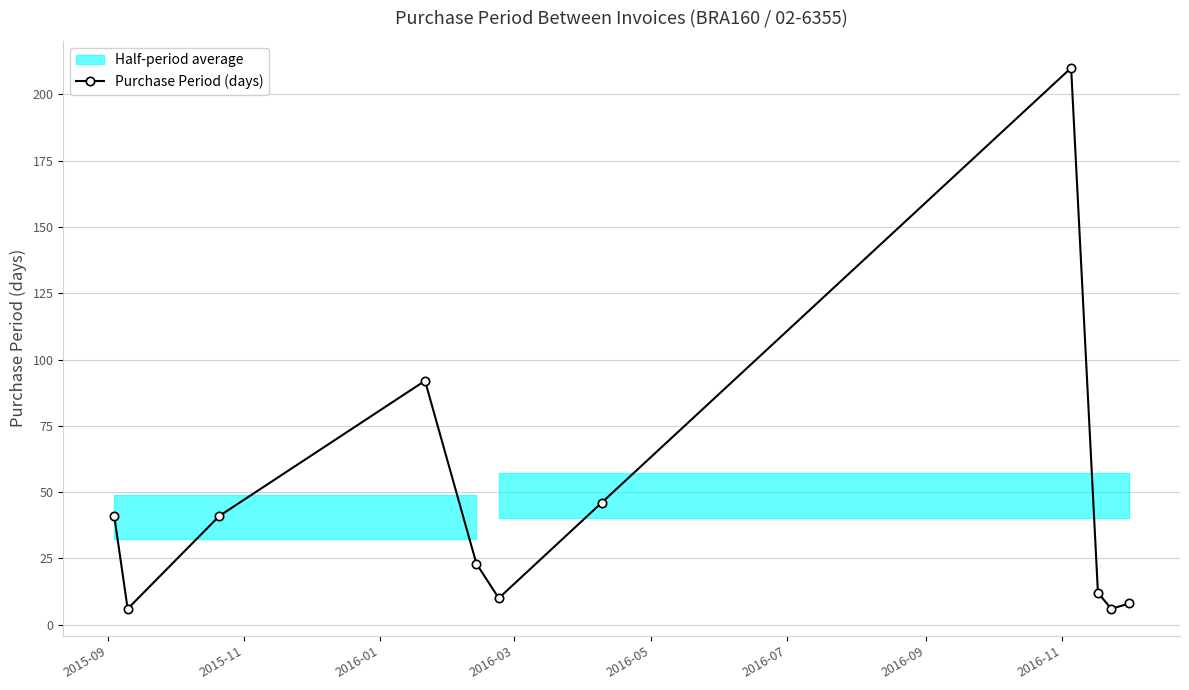

What is the highest value of the Purchase Period (days) series?

210